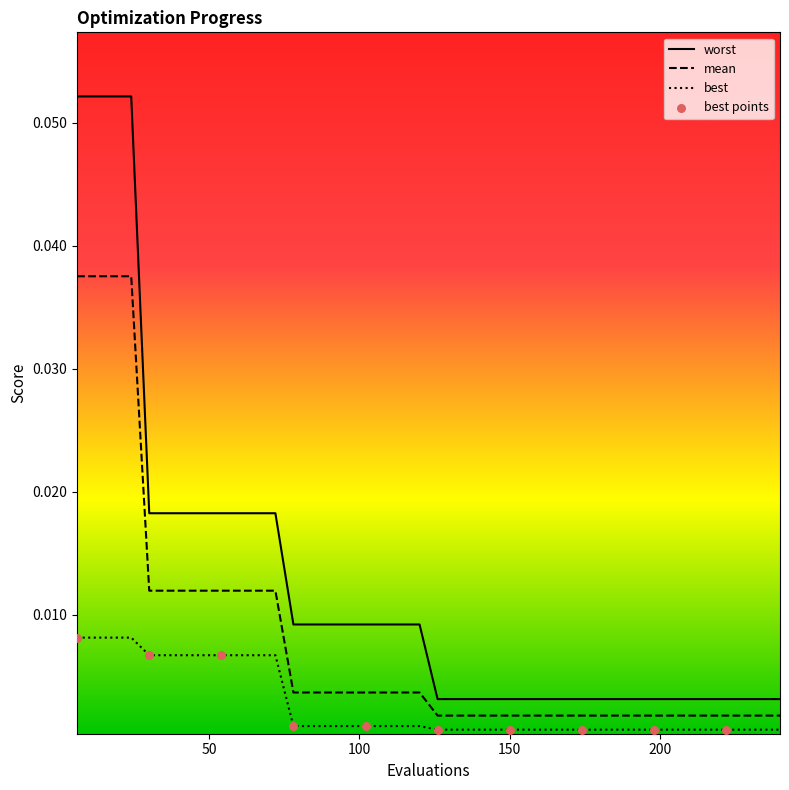

Which series has the largest range (max minus min)?

worst